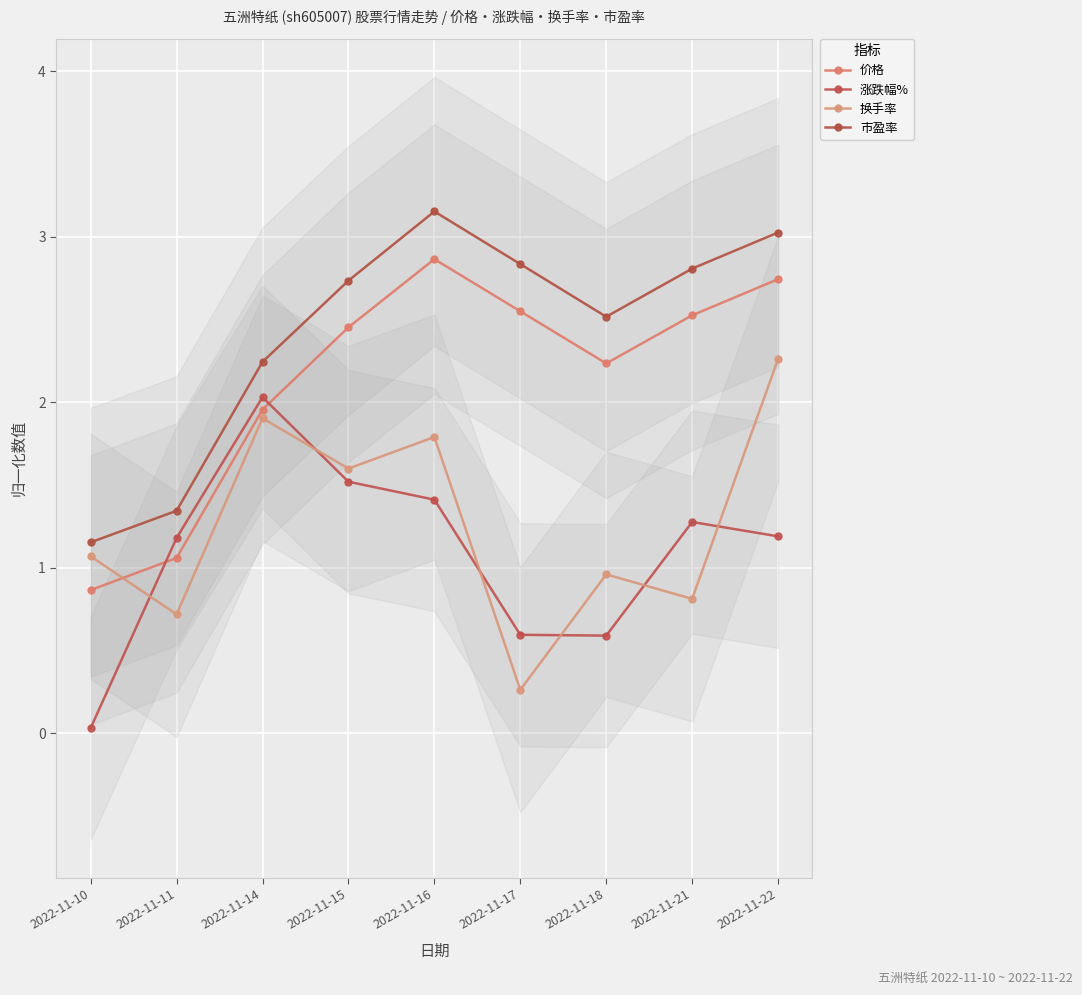

Which series has the largest range (max minus min)?

涨跌幅%